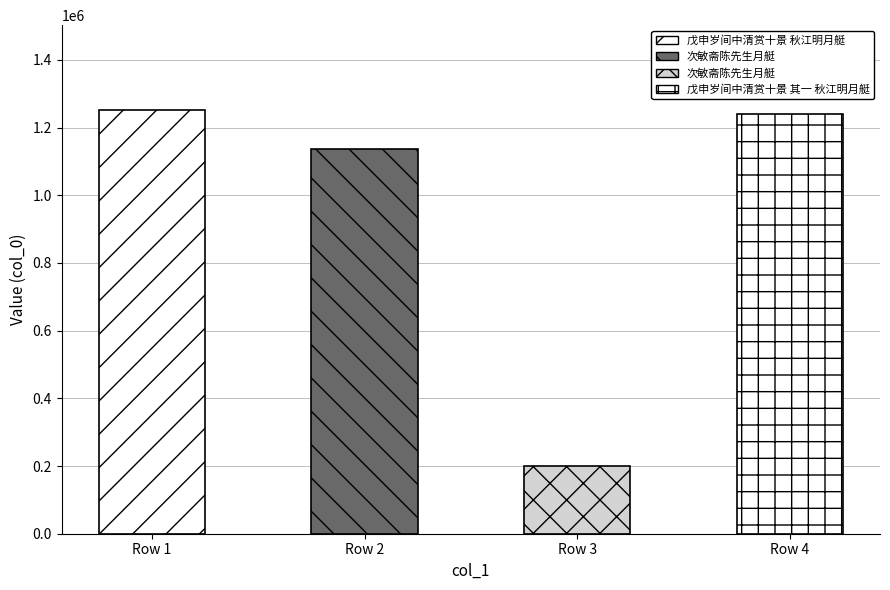

The value at 戊申岁间中清赏十景 其一 秋江明月艇 is 379922. True or false?

False